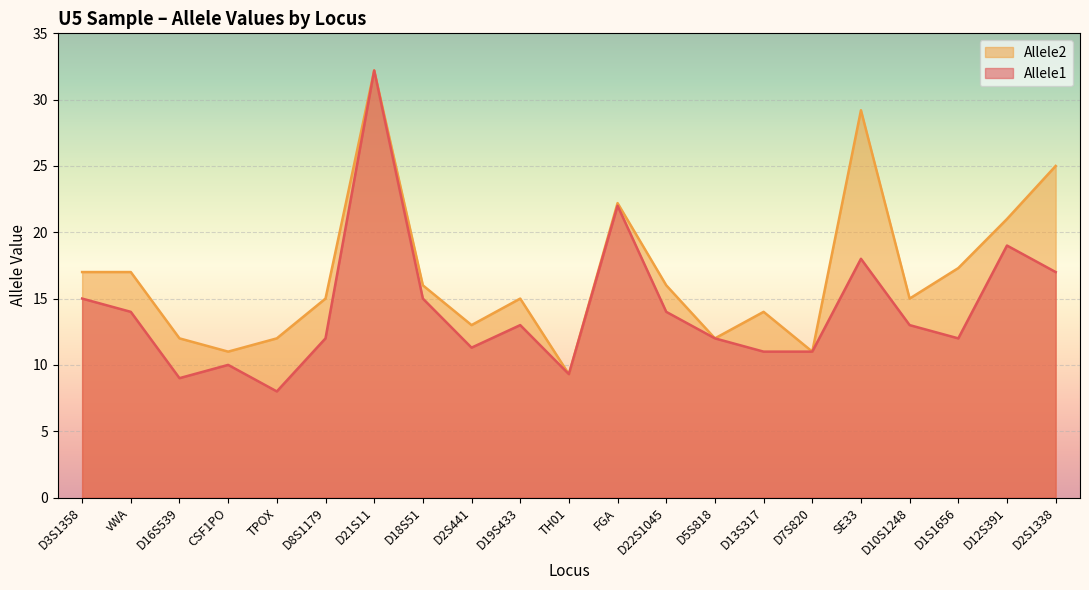

At D7S820, list the series in order from largest to smallest.

Allele1, Allele2